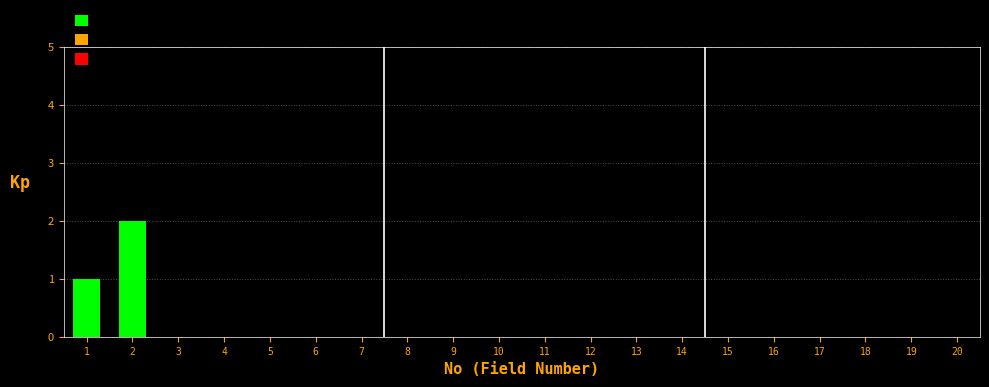

Reading right to left, transcribe all the data shown in this chart.

20=0	19=0	18=0	17=0	16=0	15=0	14=0	13=0	12=0	11=0	10=0	9=0	8=0	7=0	6=0	5=0	4=0	3=0	2=2	1=1